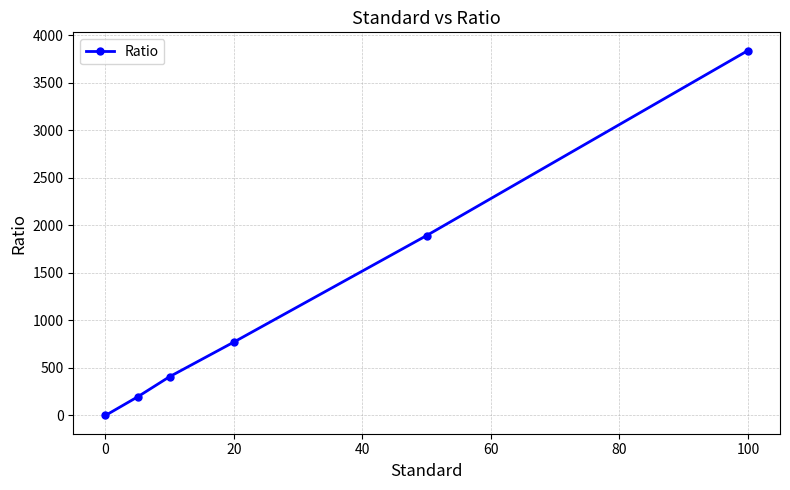

What is the greatest value displayed?

3838.0